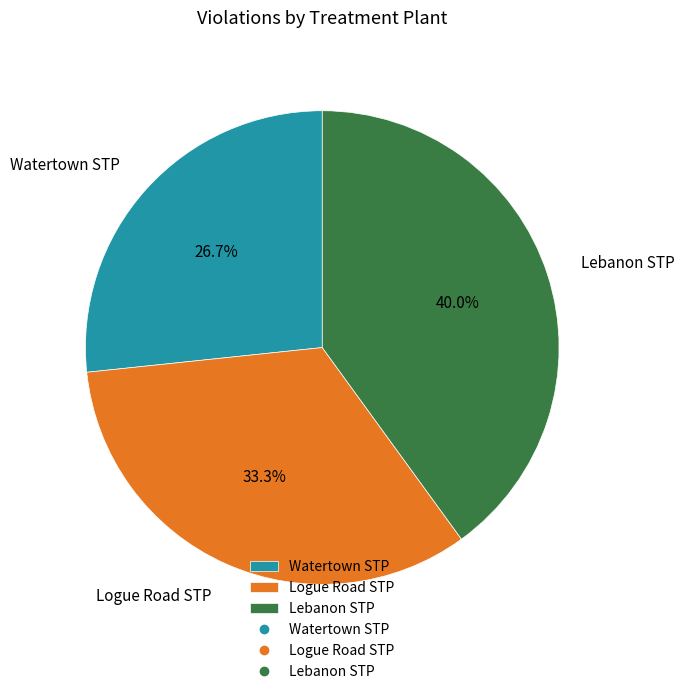

How many segments does this pie chart have?

3